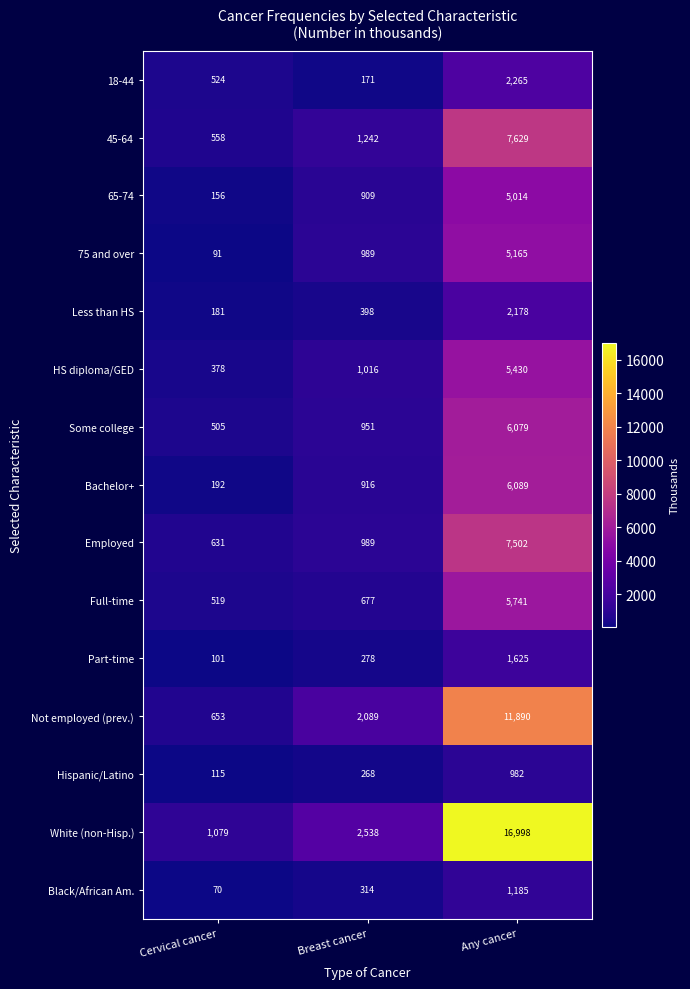

Rank the series by their maximum value, from highest to lowest.

White (non-Hisp.), Not employed (prev.), 45-64, Employed, Bachelor+, Some college, Full-time, HS diploma/GED, 75 and over, 65-74, 18-44, Less than HS, Part-time, Black/African Am., Hispanic/Latino